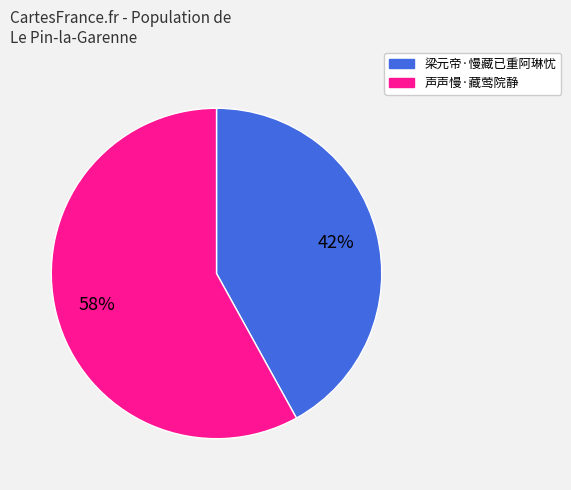

To the nearest percent, what is the difference between the 声声慢·藏莺院静 and 梁元帝·慢藏已重阿琳忧 slice percentages?

16%